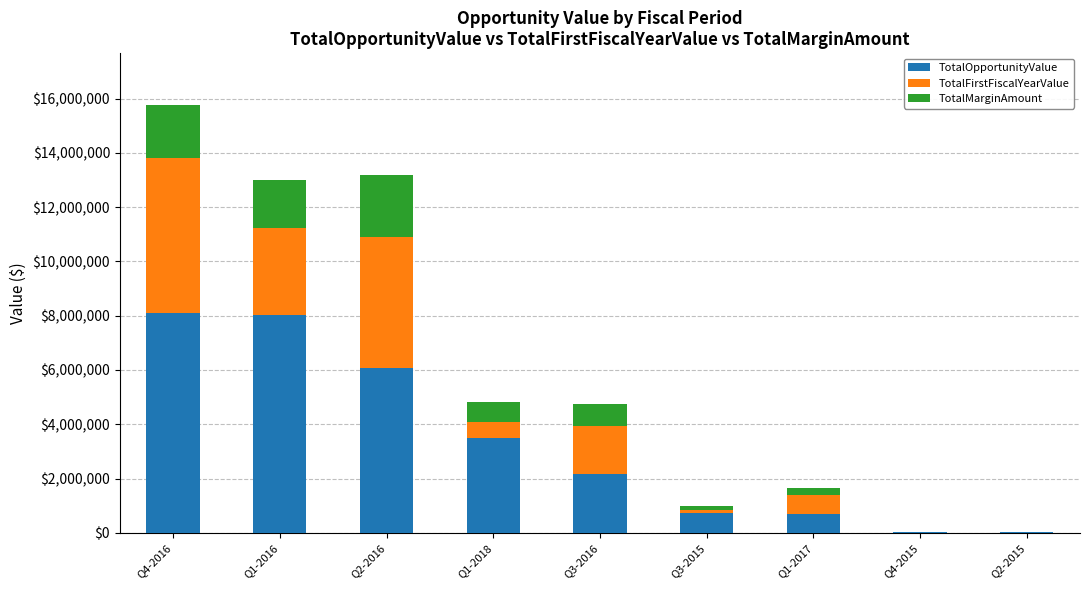

Where is TotalOpportunityValue nearest to the value 4058488?

Q1-2018